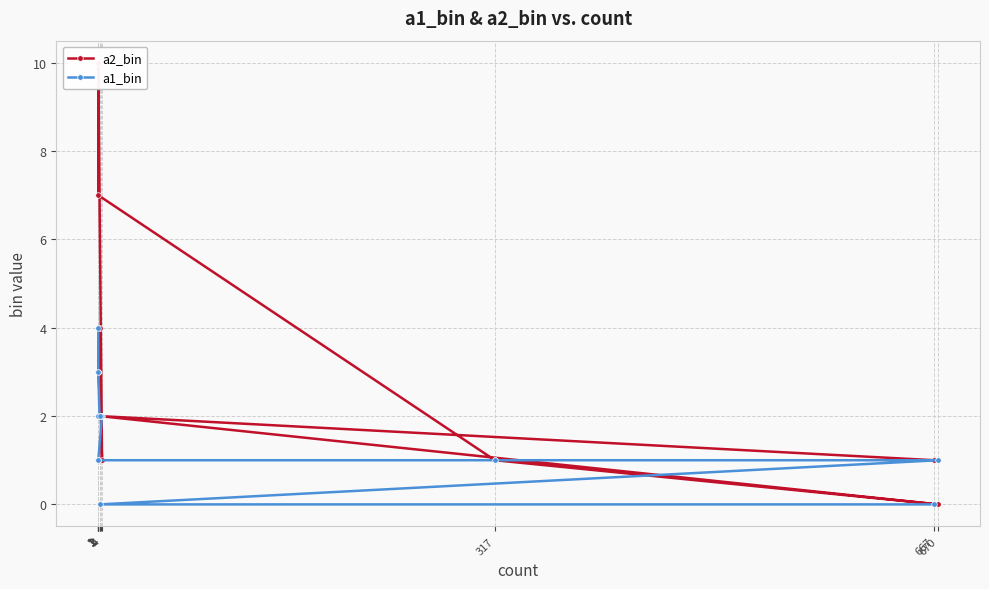

How many interior local peaks does the a2_bin series have?

3